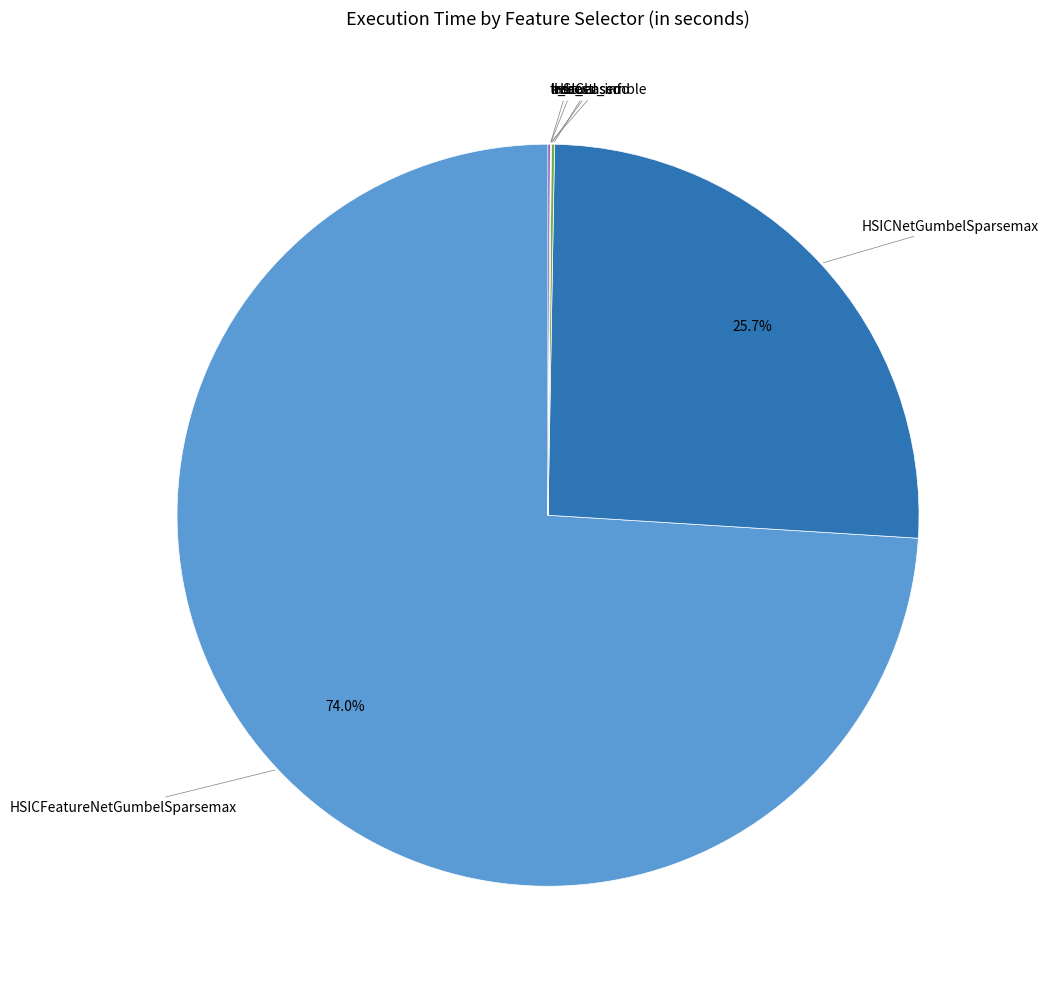

Does any single category account for the majority?

Yes